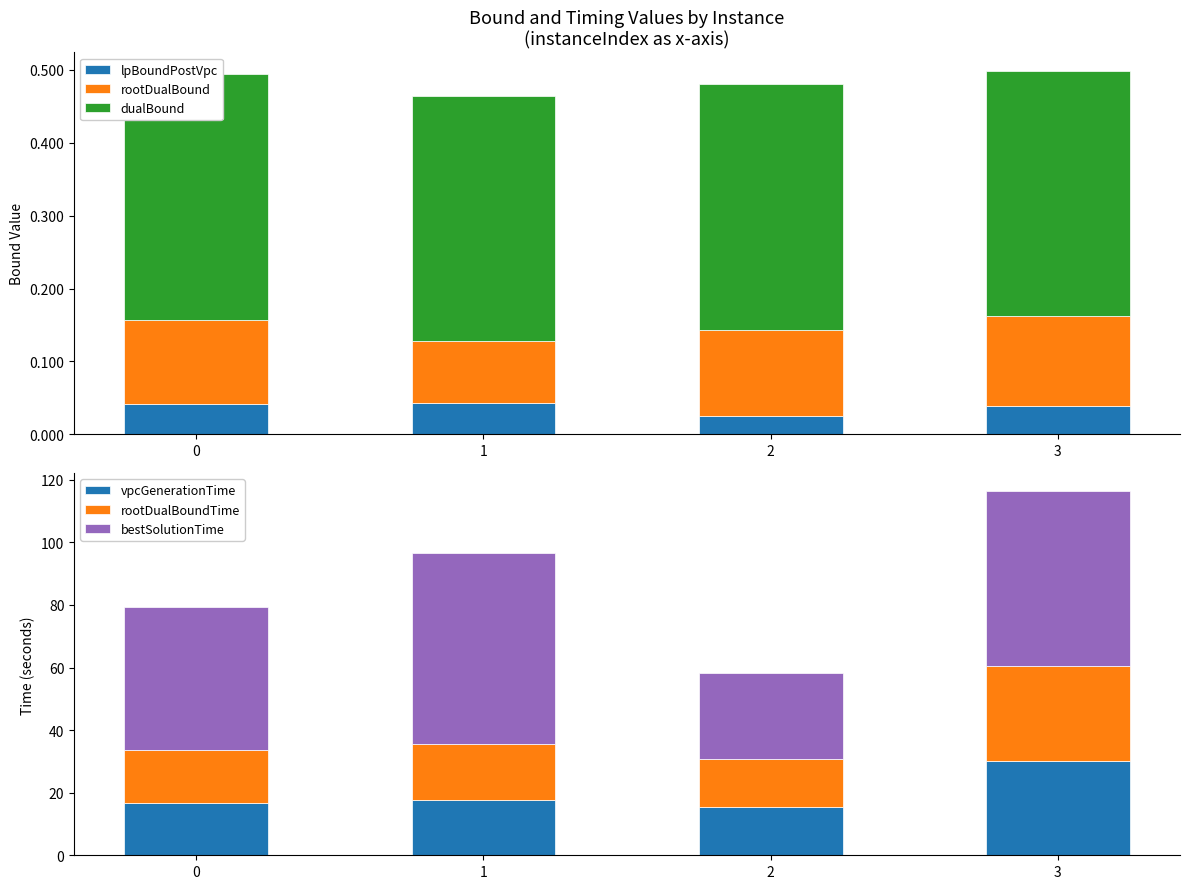

How many bars are there in each group?

6